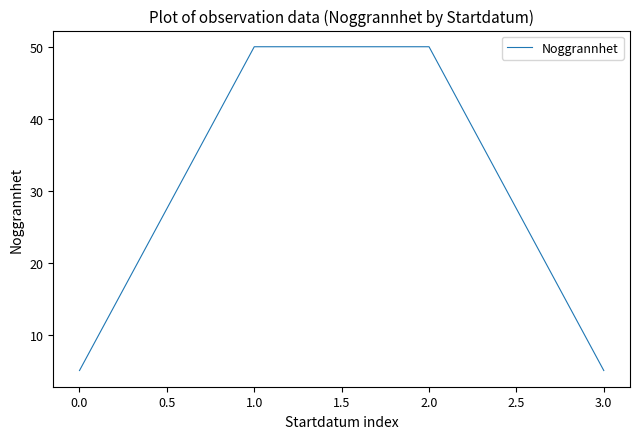

Which has a higher value, 1.0 or 3.0?

1.0